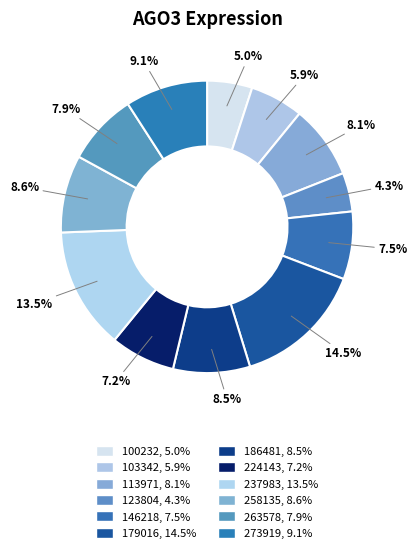

The 273919 slice represents 16% of the pie. True or false?

False